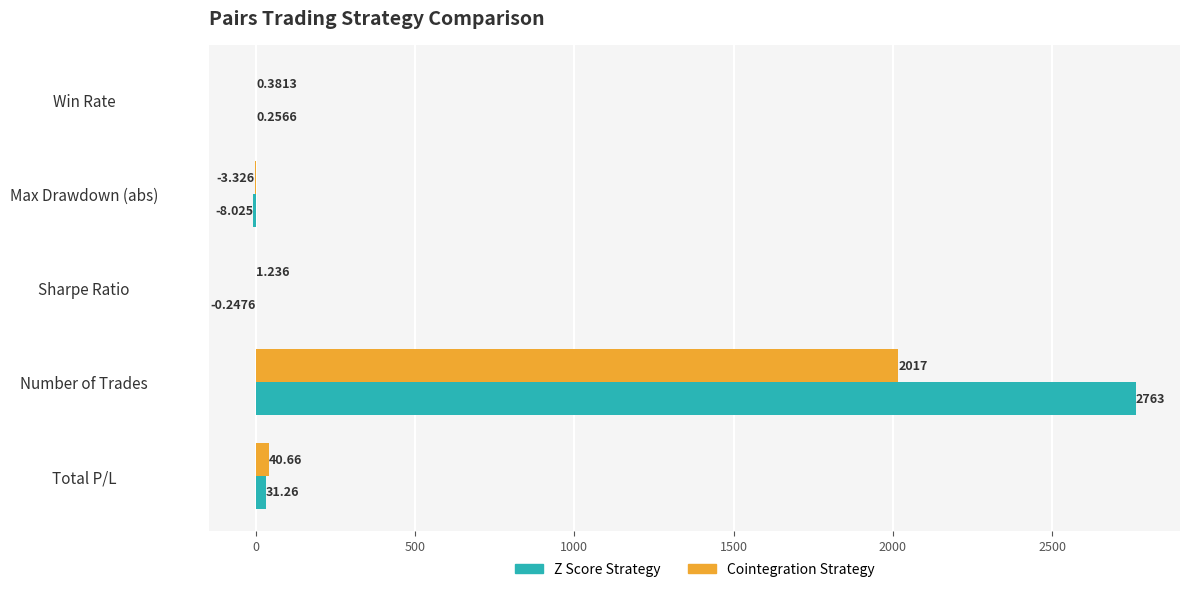

Which category has the highest value in the Z Score Strategy series?

Number of Trades